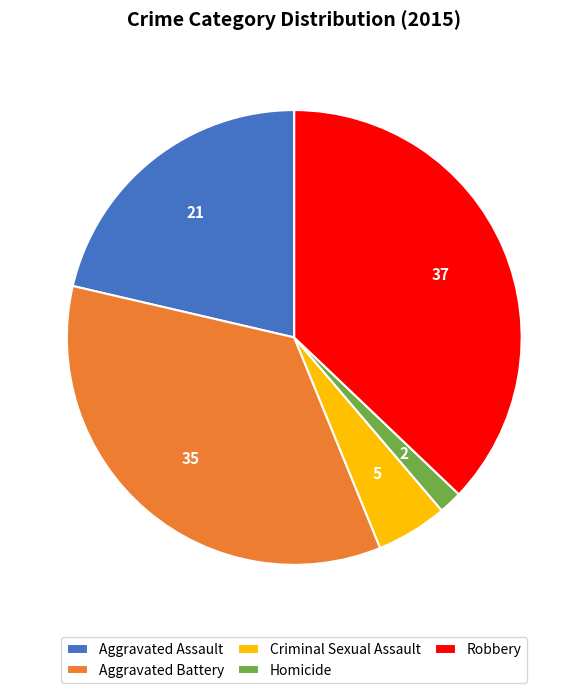

Between Aggravated Assault and Aggravated Battery, which is larger?

Aggravated Battery